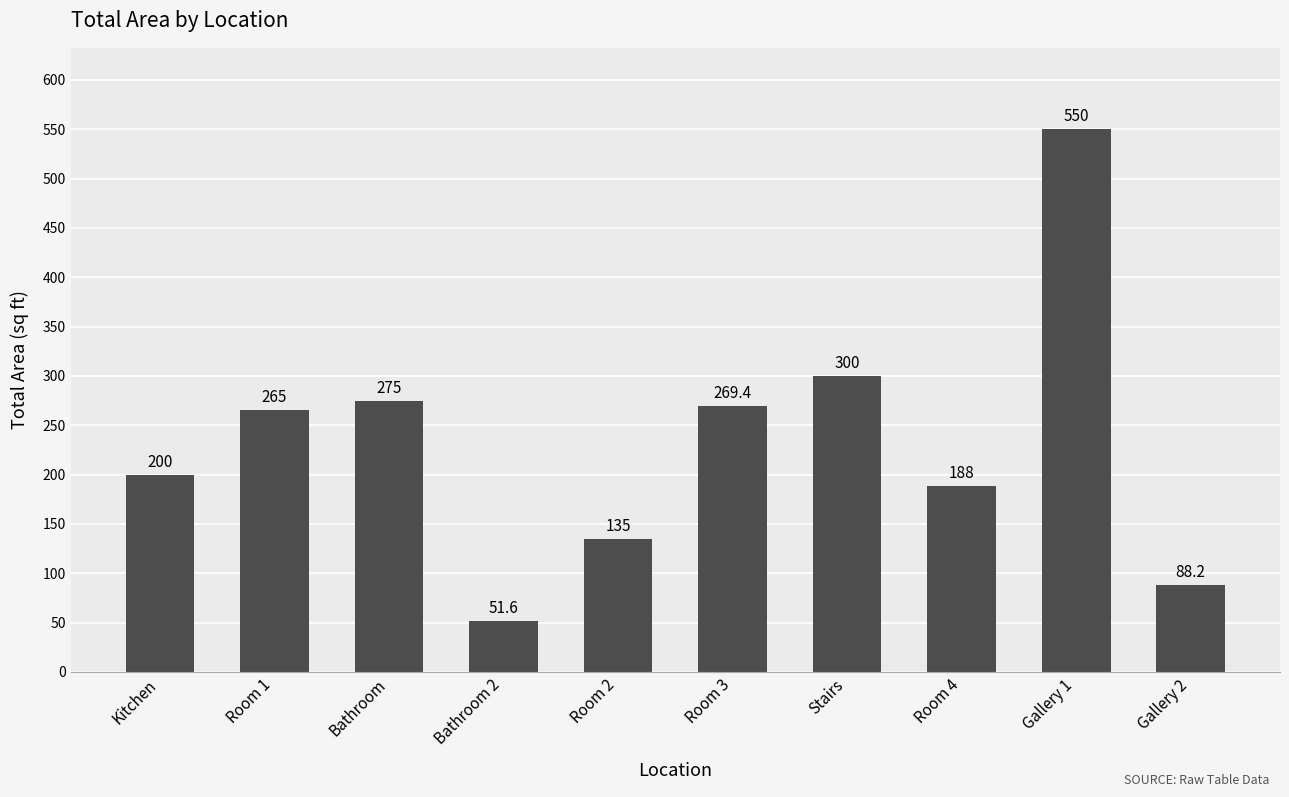

Where is the data nearest to the value 300?

Stairs